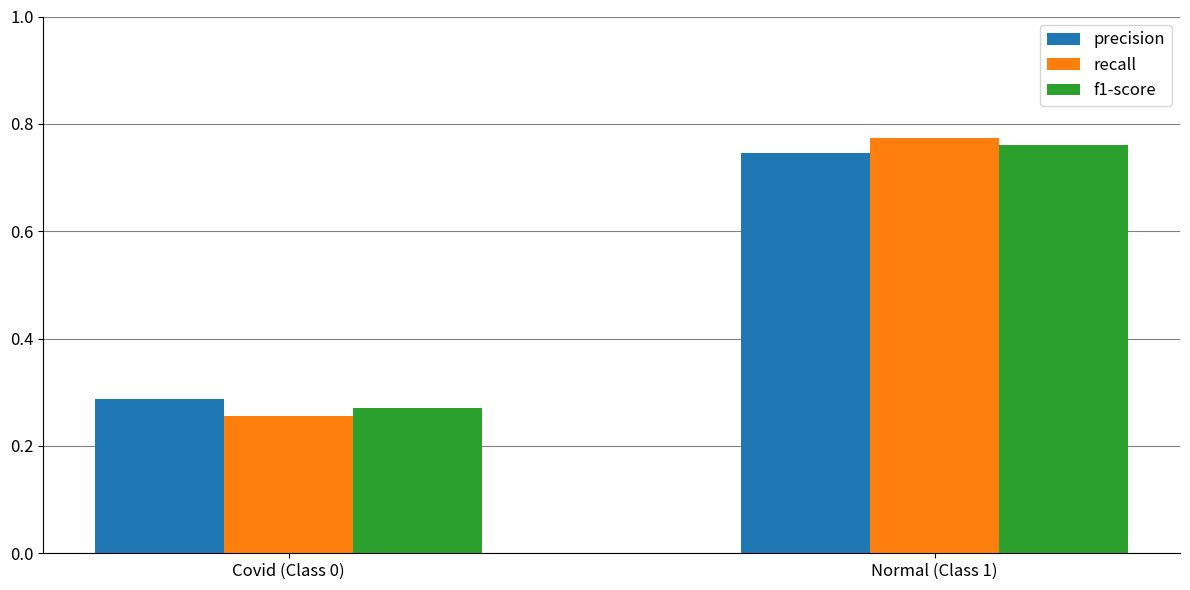

What is the sum of the f1-score values at Covid (Class 0) and Normal (Class 1)?

1.0